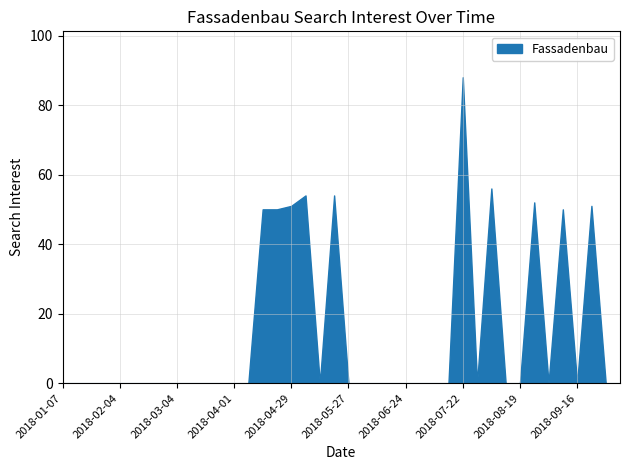

True or false: the data shows 88 at 2018-07-22.

True